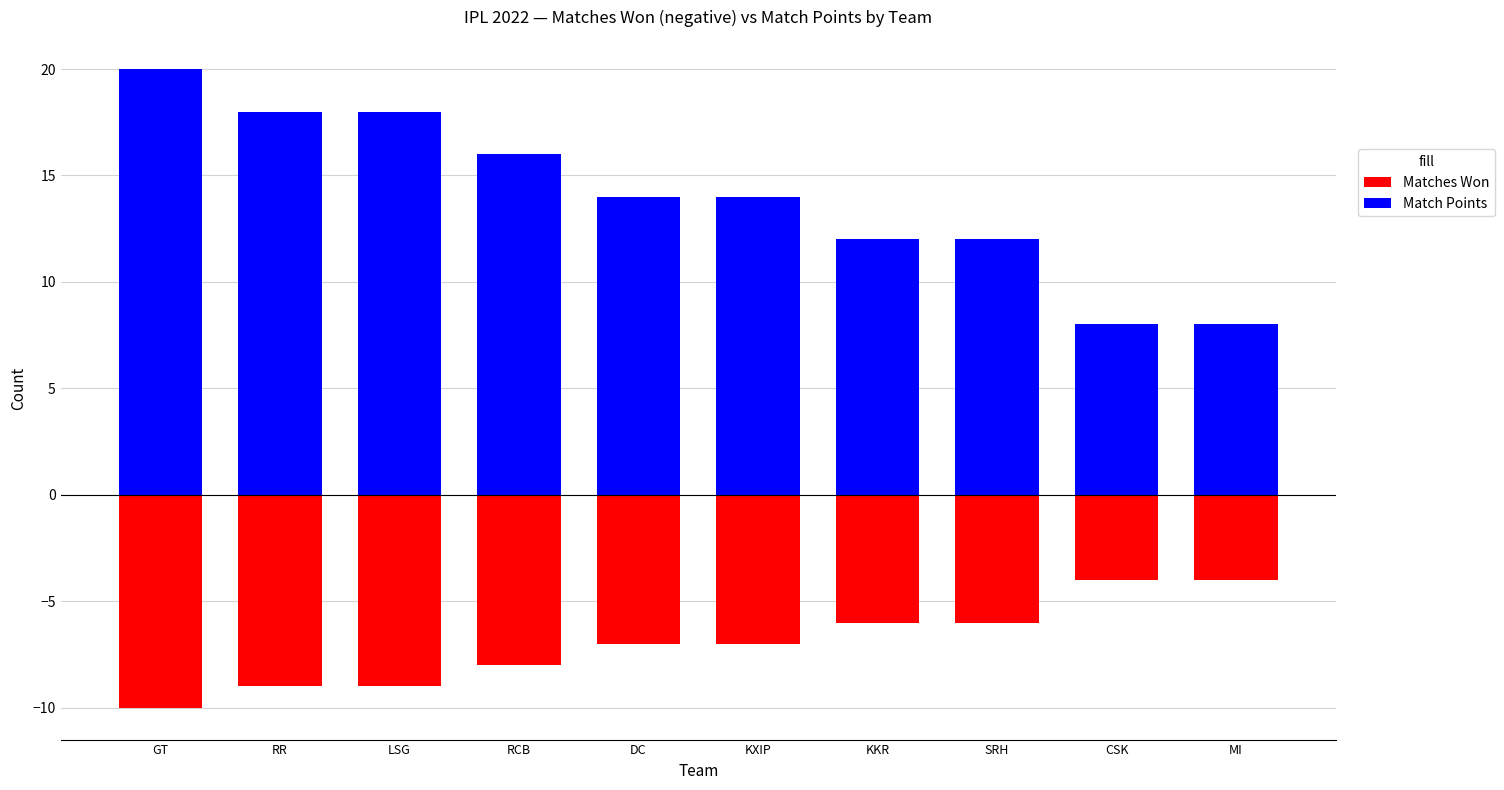

What is the difference between the maximum and second lowest values in the Matches Won series?

5